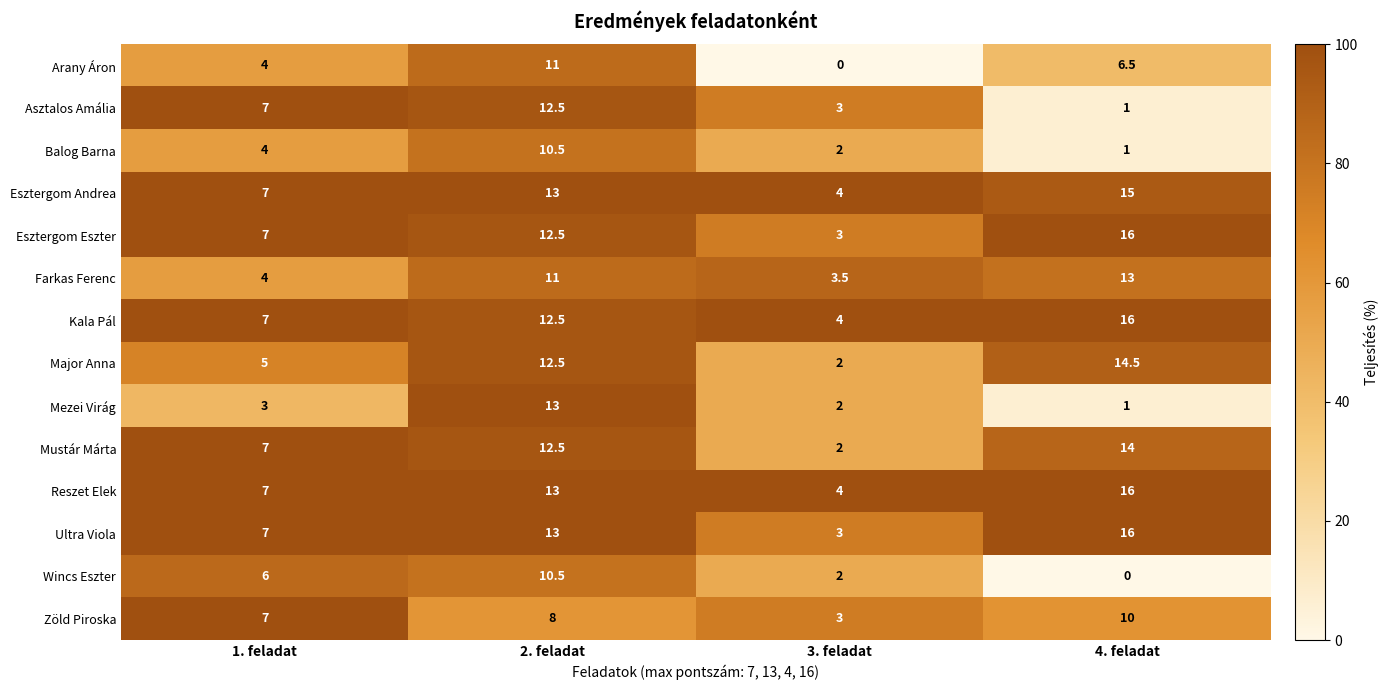

What is the average value of the Ultra Viola series?

9.8